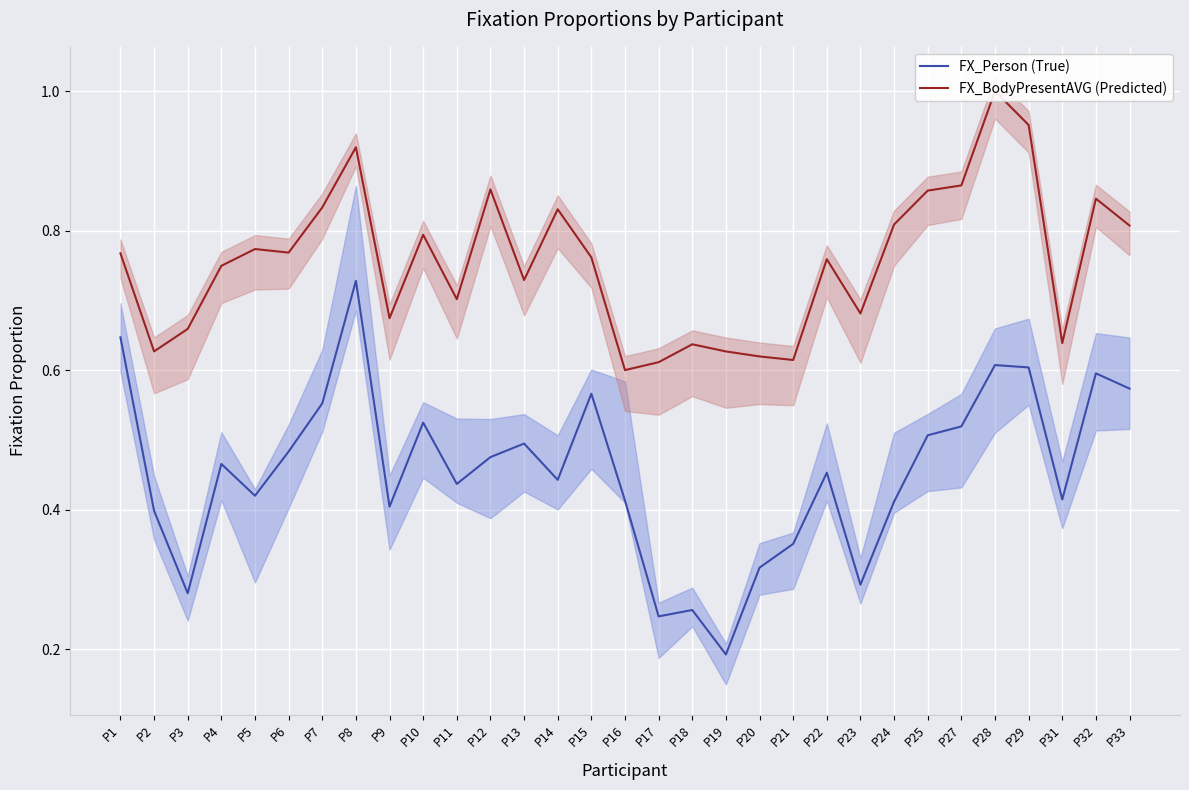

Does the chart display data point markers on the line(s)?

No